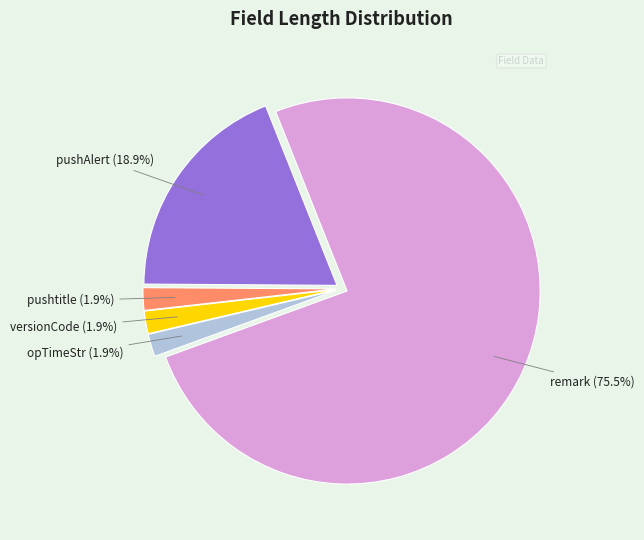

How many segments does this pie chart have?

5